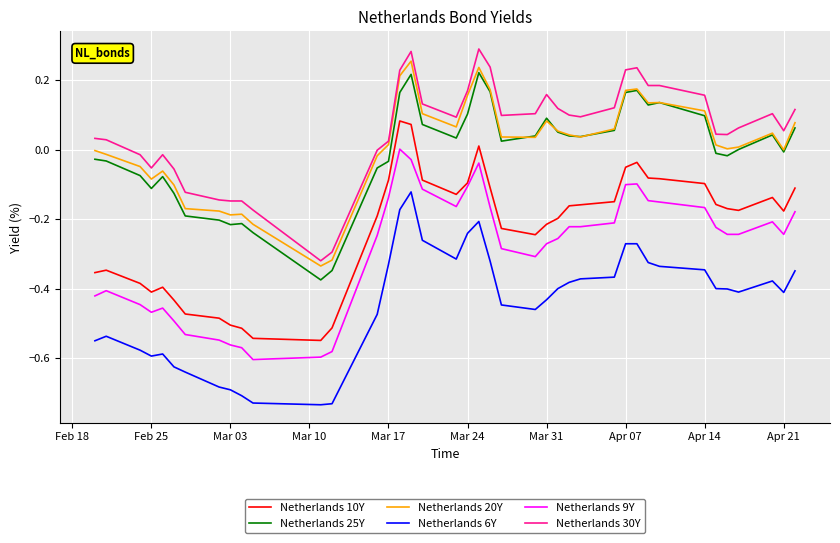

True or false: Netherlands 9Y and Netherlands 25Y intersect in this chart.

False